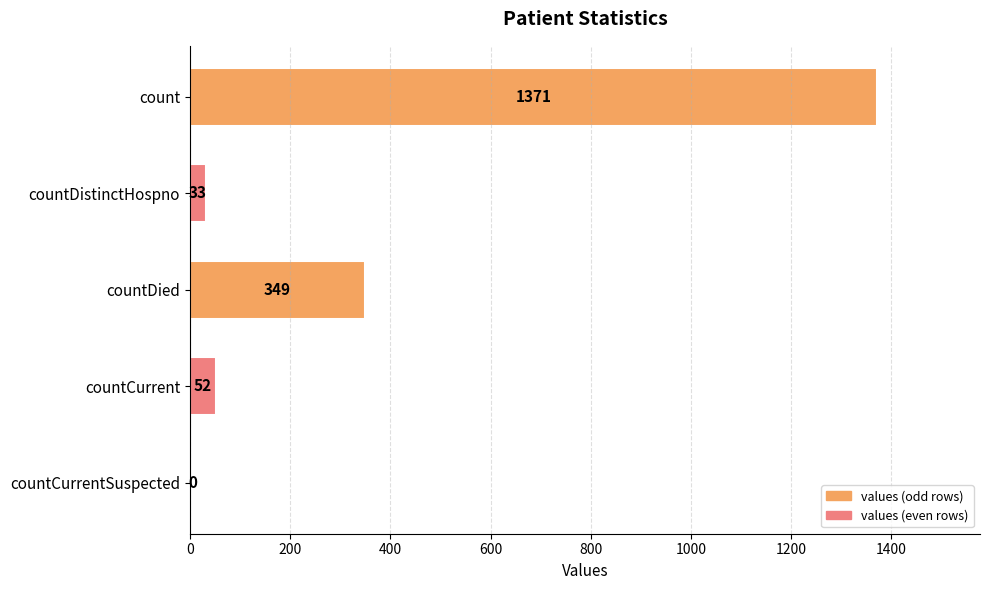

Count the number of data series in this chart.

1